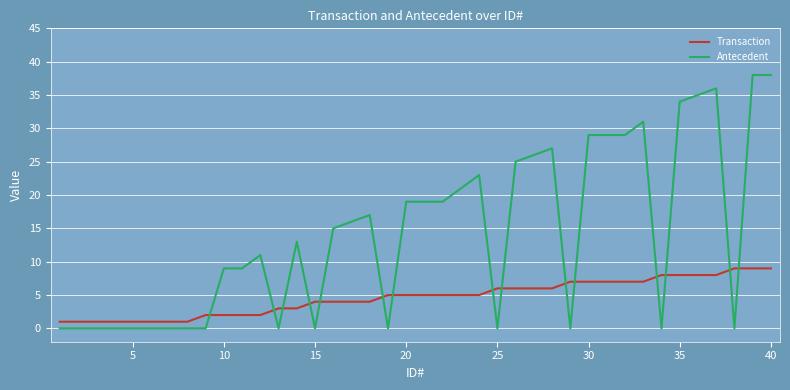

What is the greatest value displayed?

38